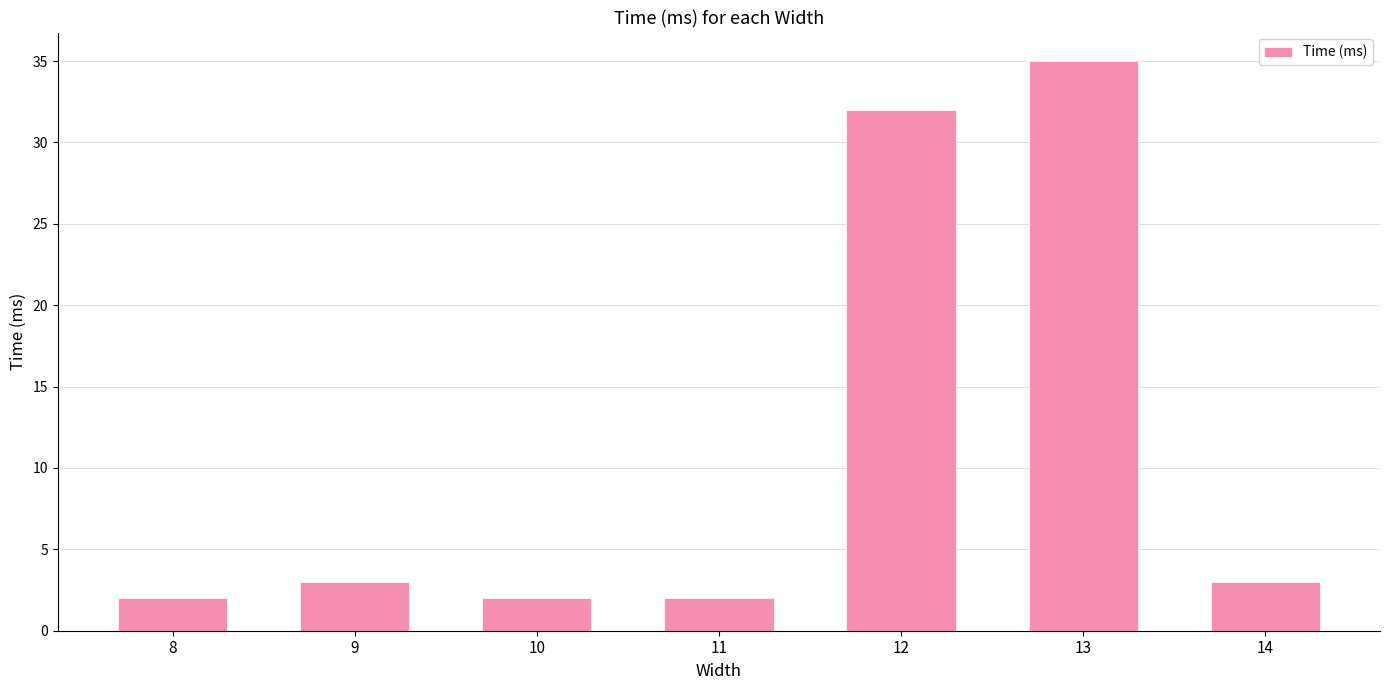

What is the value of the 1st bar from the left?

2